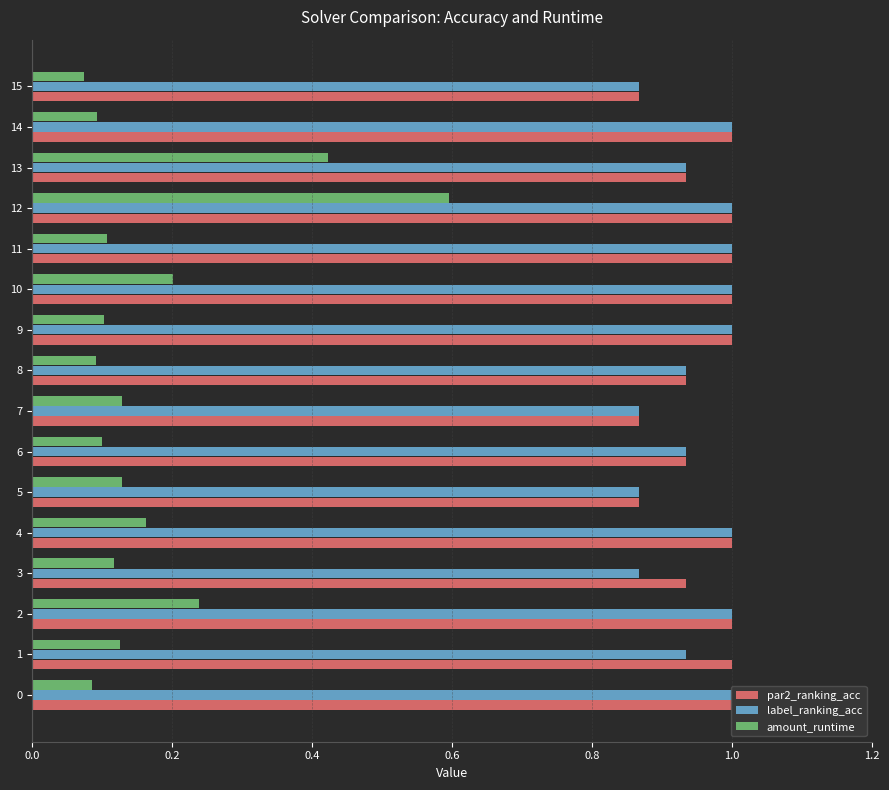

Read the par2_ranking_acc value at 11.

1.0